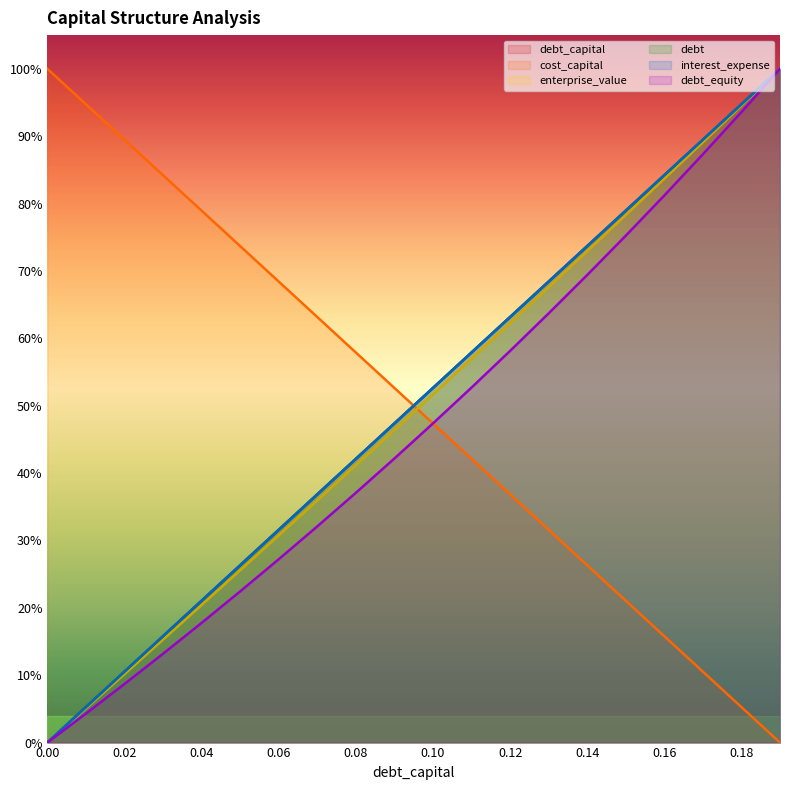

What is the value of the debt point at the 9th from the left?

0.4